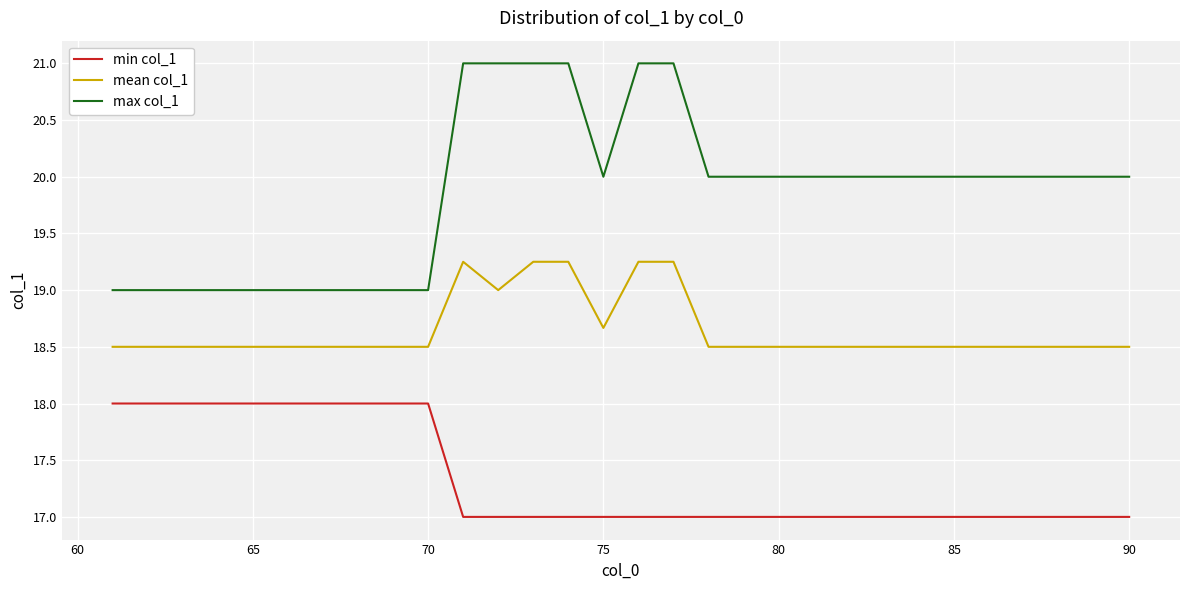

Which series has the widest spread of values?

max col_1